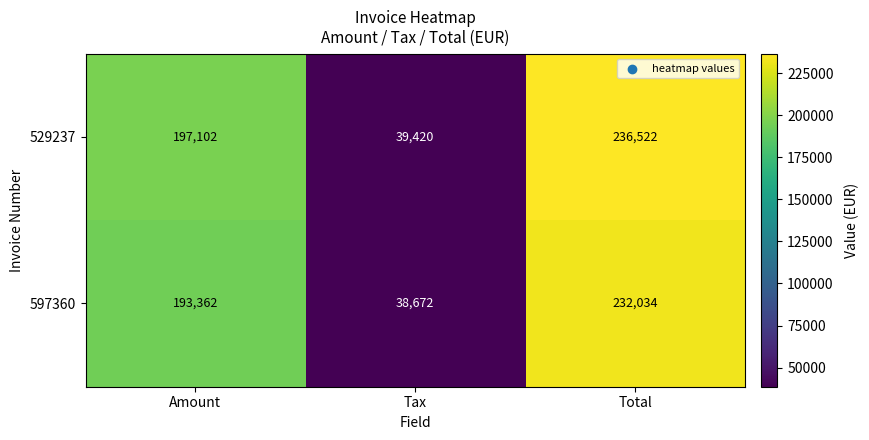

What is the difference between the 529237 values at Tax and Total?

197102